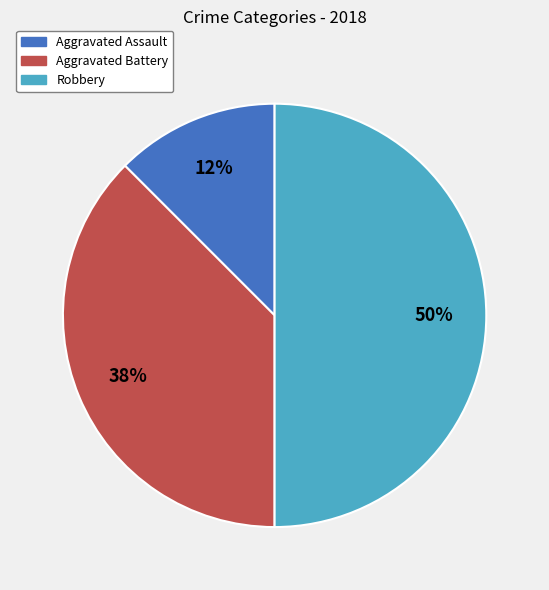

Is it true that Aggravated Assault is 3% of the pie?

False